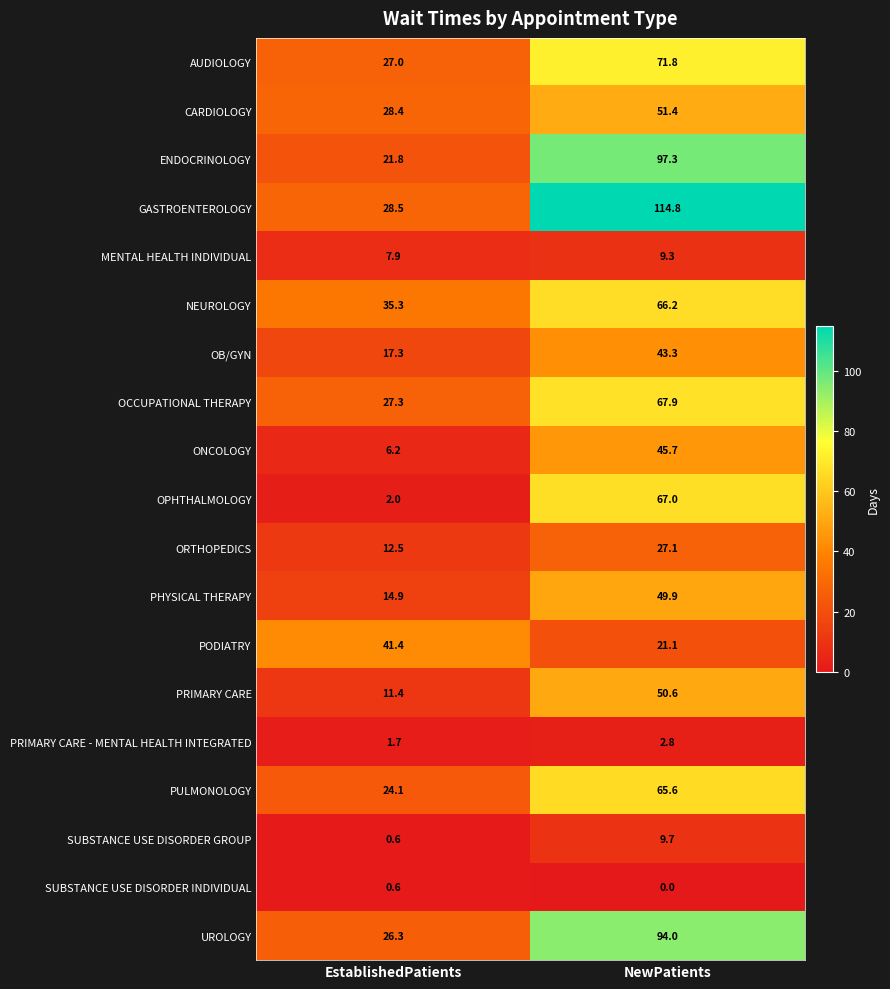

At which label is SUBSTANCE USE DISORDER GROUP closest to 5?

EstablishedPatients